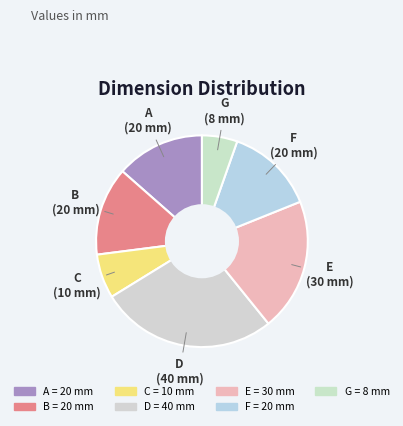

Is D the majority of the pie?

No